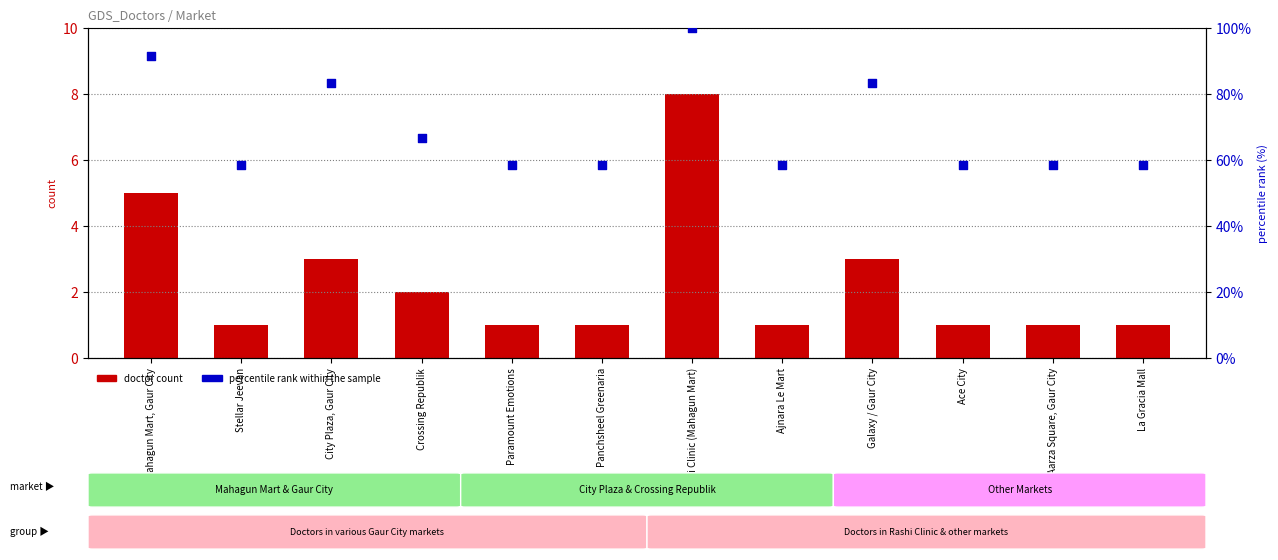

Which series contains the lowest Y value?

doctor count